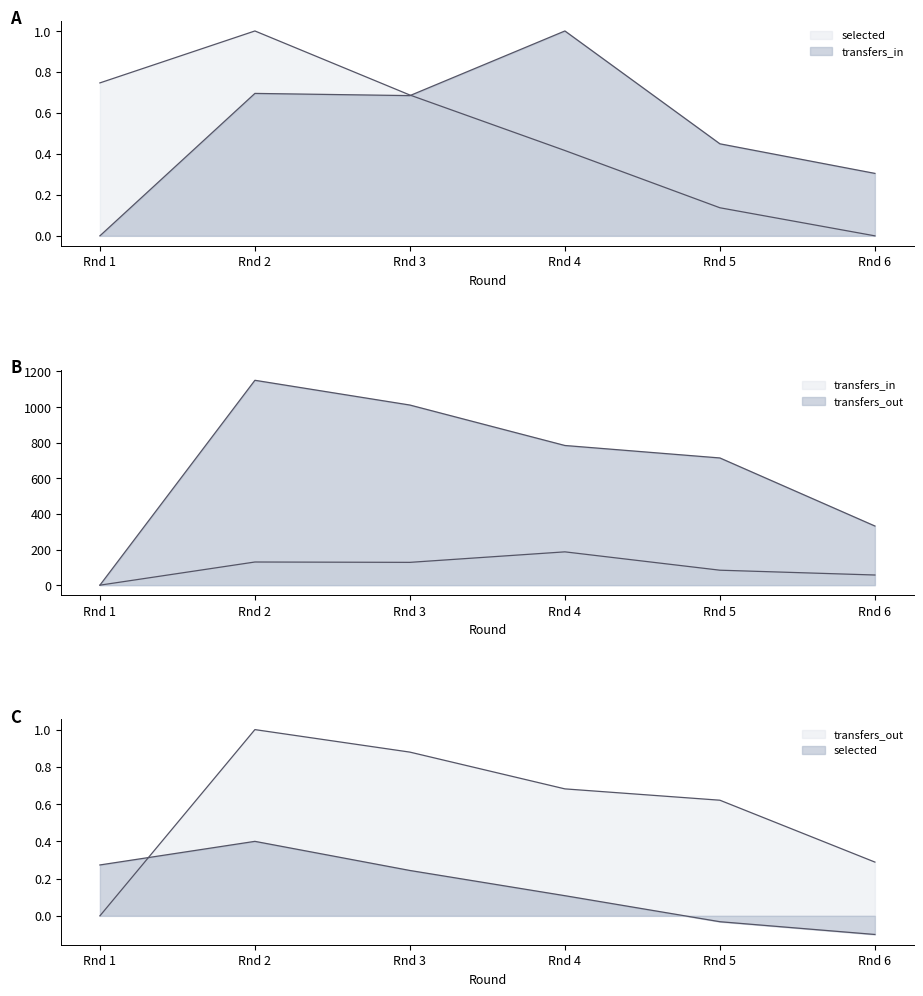

Rank the series by their maximum value, from lowest to highest.

selected, transfers_in, transfers_out